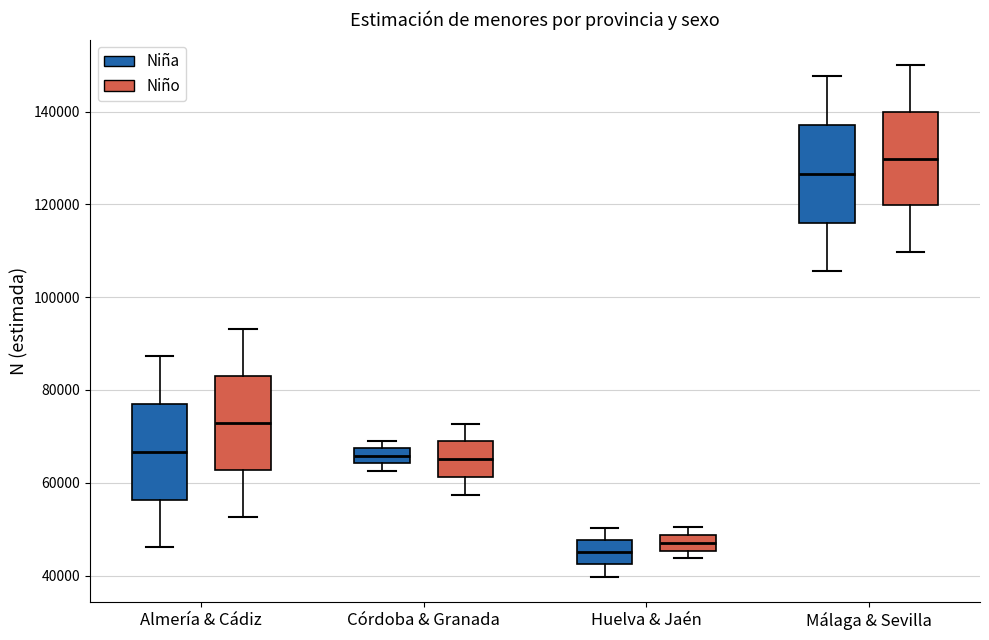

Reading left to right, read every box against the y-axis: the position of its median line, the range the box covers, and the ends of its whiskers. The values are not printed on the chart, so give them approximately, as read against the axis.

Almería & Cádiz (Niña): median 66000, box 56000 to 78000, whiskers 46000 to 88000
Almería & Cádiz (Niño): median 72000, box 62000 to 82000, whiskers 52000 to 94000
Córdoba & Granada (Niña): median 66000, box 64000 to 68000, whiskers 62000 to 70000
Córdoba & Granada (Niño): median 66000, box 62000 to 68000, whiskers 58000 to 72000
Huelva & Jaén (Niña): median 46000, box 42000 to 48000, whiskers 40000 to 50000
Huelva & Jaén (Niño): median 48000 (inside the box), box 46000 to 48000, whiskers 44000 to 50000
Málaga & Sevilla (Niña): median 126000, box 116000 to 138000, whiskers 106000 to 148000
Málaga & Sevilla (Niño): median 130000, box 120000 to 140000, whiskers 110000 to 150000